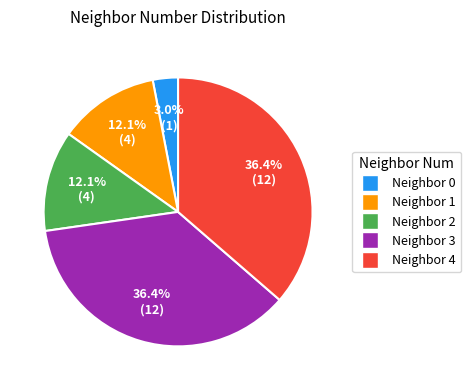

How many segments does this pie chart have?

5